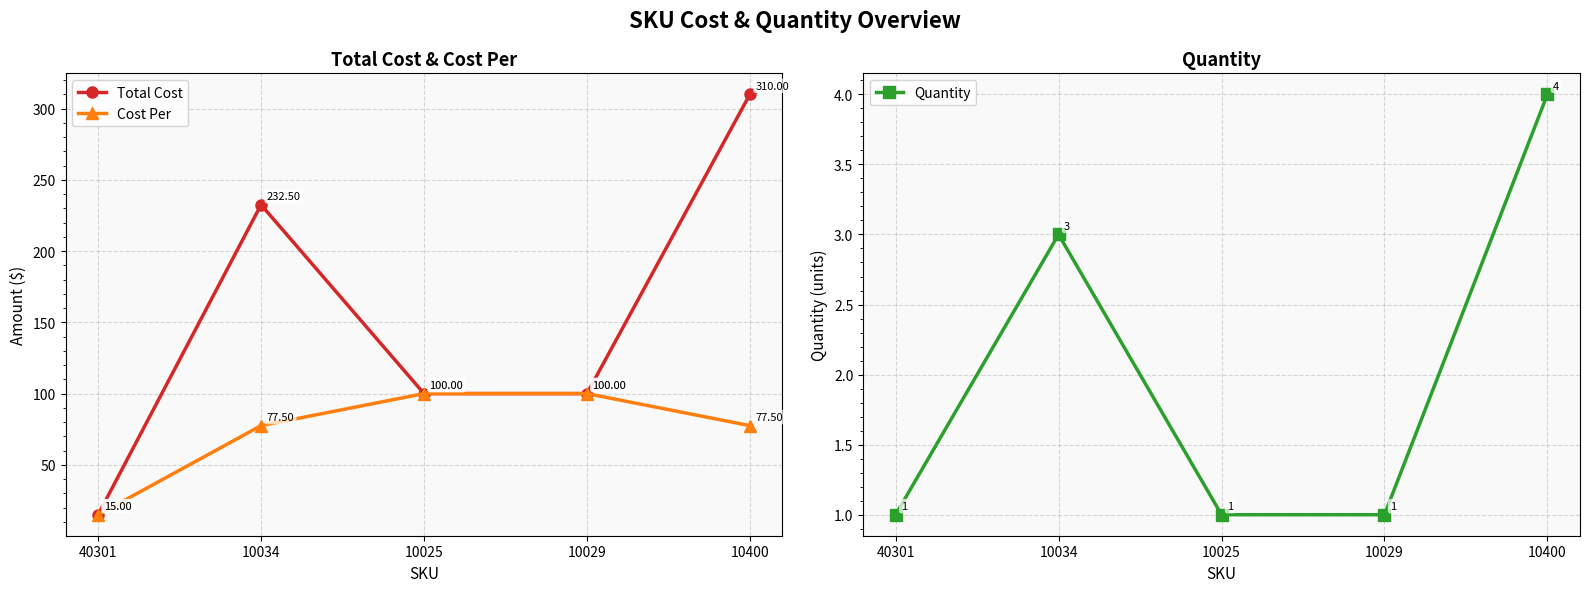

Reading left to right, list all the values displayed in this chart.

Total Cost: 40301=15.0	10034=232.5	10025=100.0	10029=100.0	10400=310.0
Cost Per: 40301=15.0	10034=77.5	10025=100.0	10029=100.0	10400=77.5
Quantity: 40301=1.0	10034=3.0	10025=1.0	10029=1.0	10400=4.0